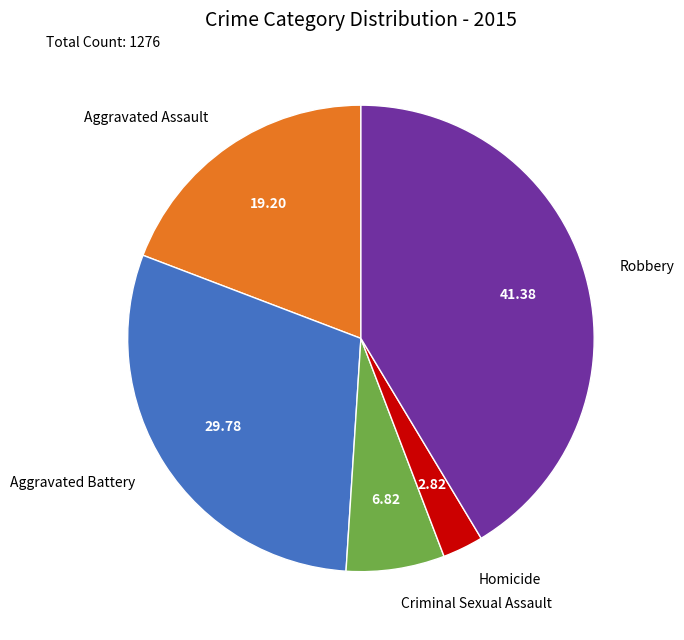

Combined, do Homicide and Aggravated Assault account for over 50%?

No